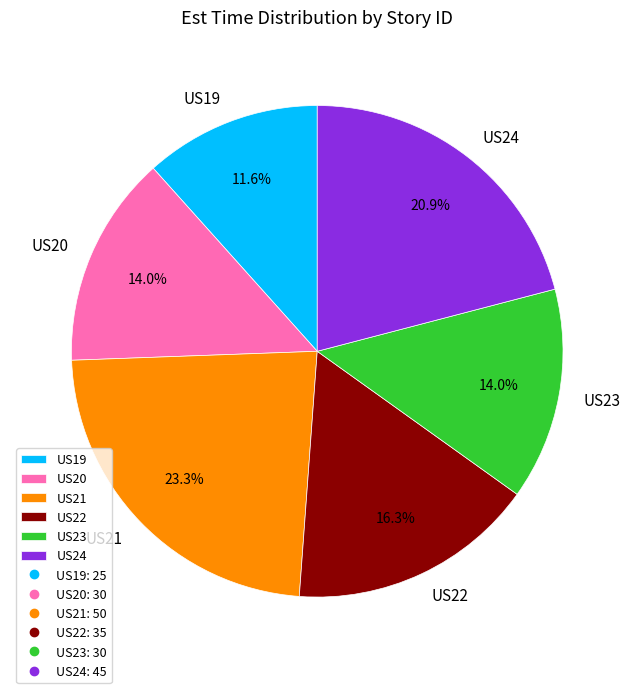

To the nearest percent, what portion does US20 represent?

14%